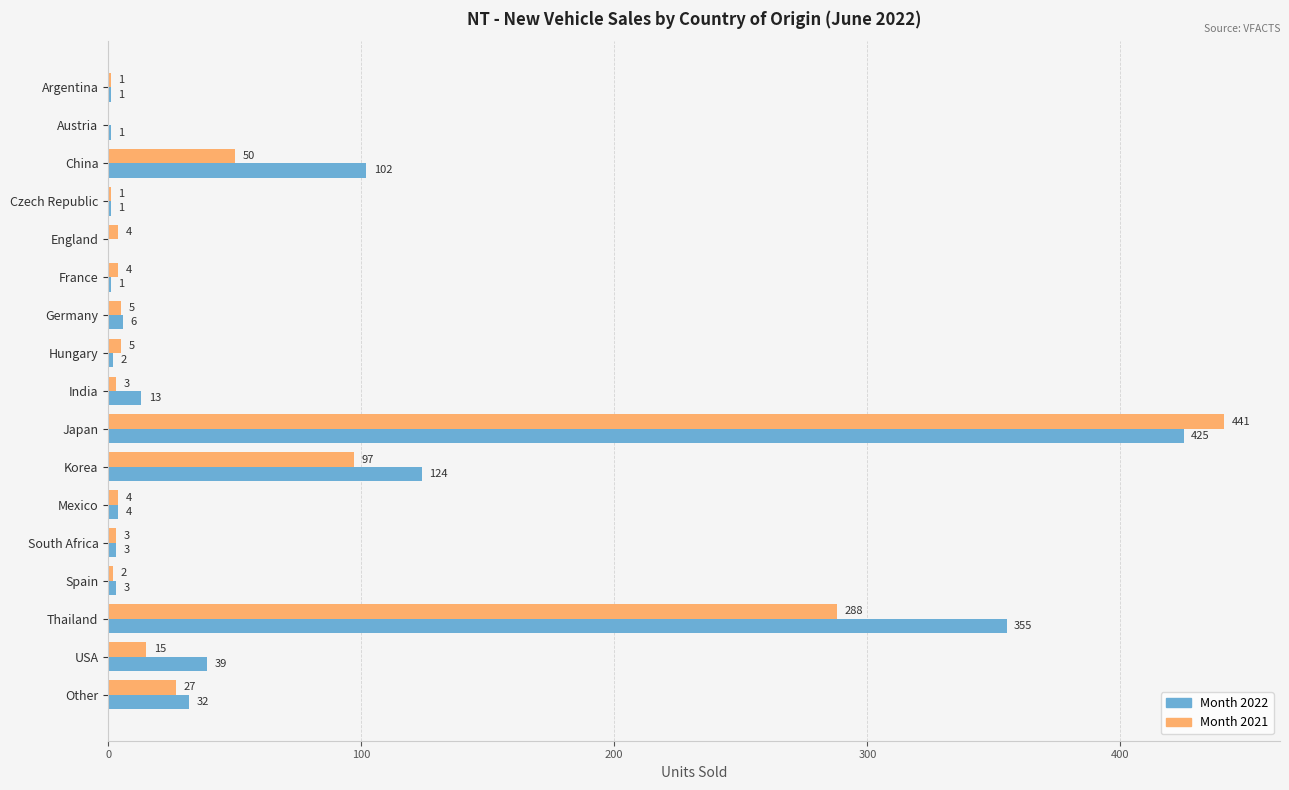

What value does the Month 2022 series have at Korea, to the nearest 5?

125